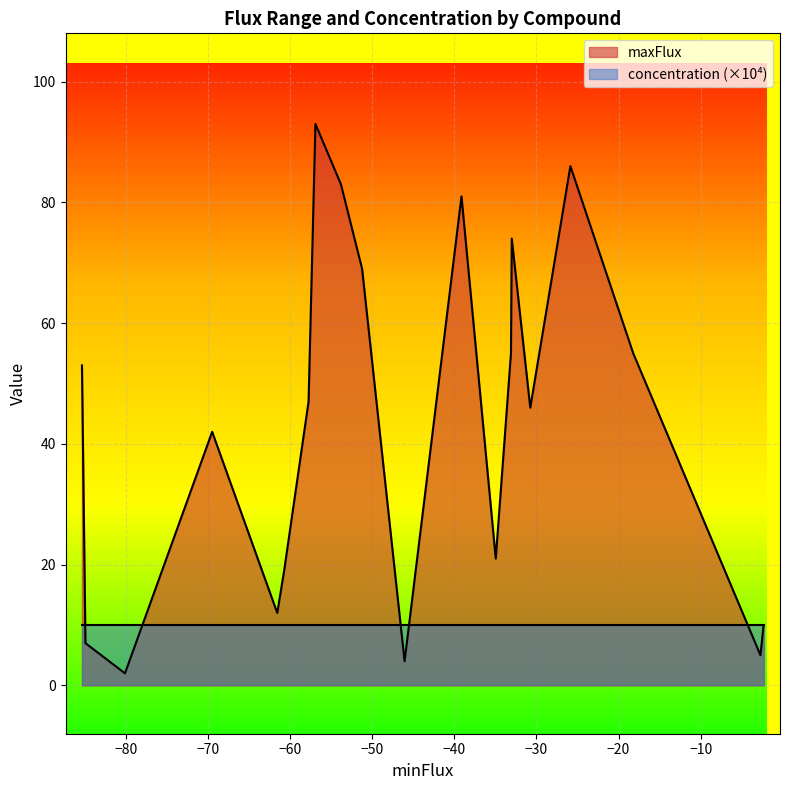

Which series has the widest spread of values?

maxFlux